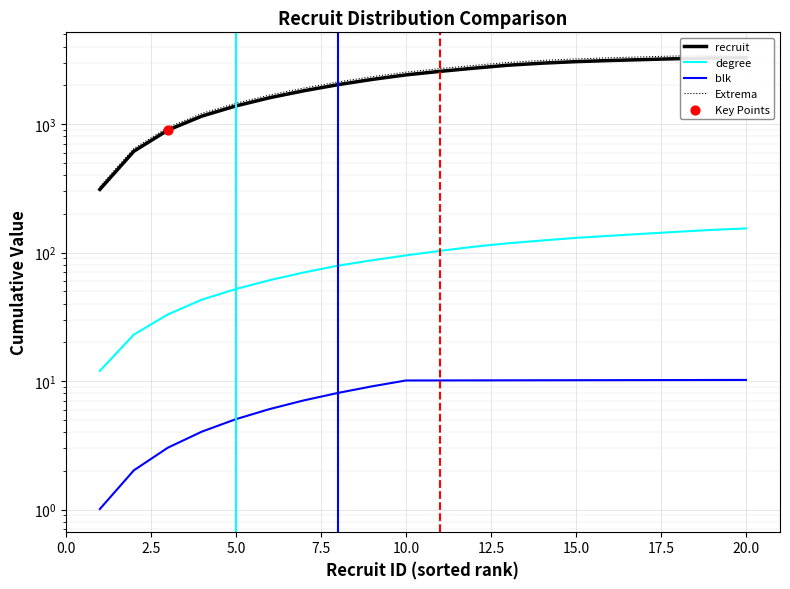

Which series reaches the maximum Y coordinate?

Extrema